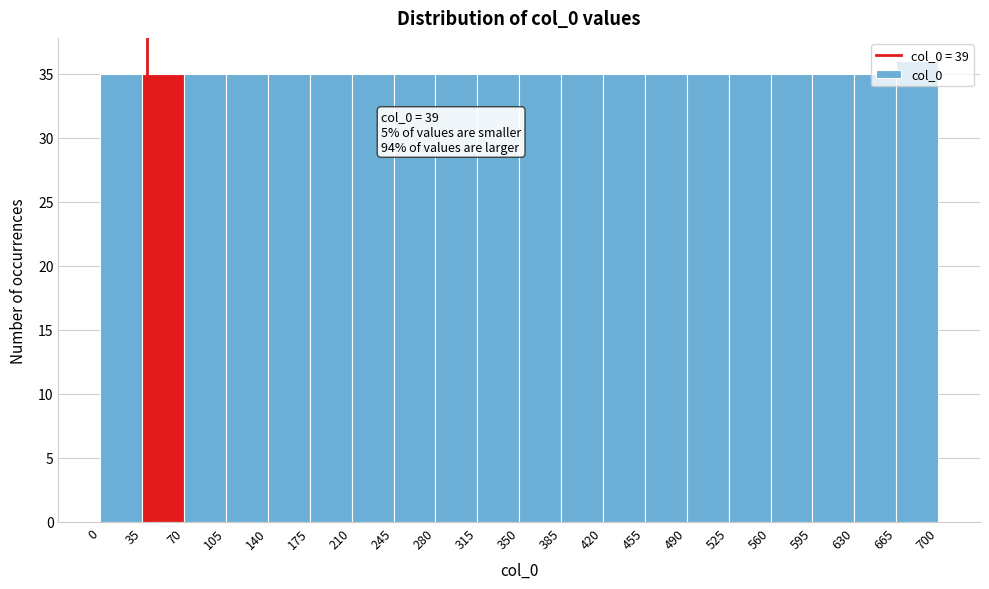

Which range on the x-axis has the tallest bar?

665 to 700